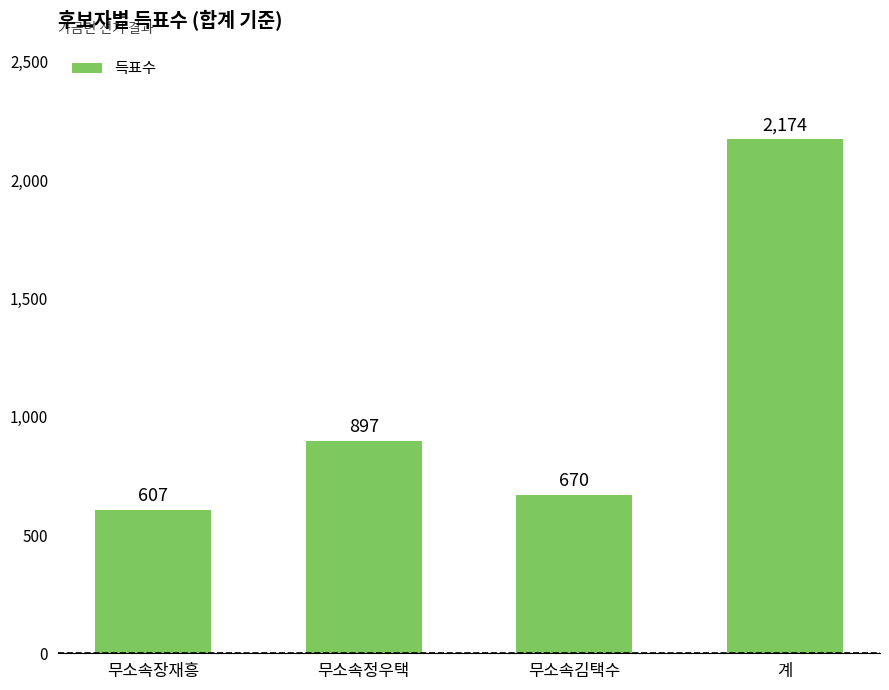

Reading left to right, what are all the values shown in this chart?

무소속장재흥=607	무소속정우택=897	무소속김택수=670	계=2174